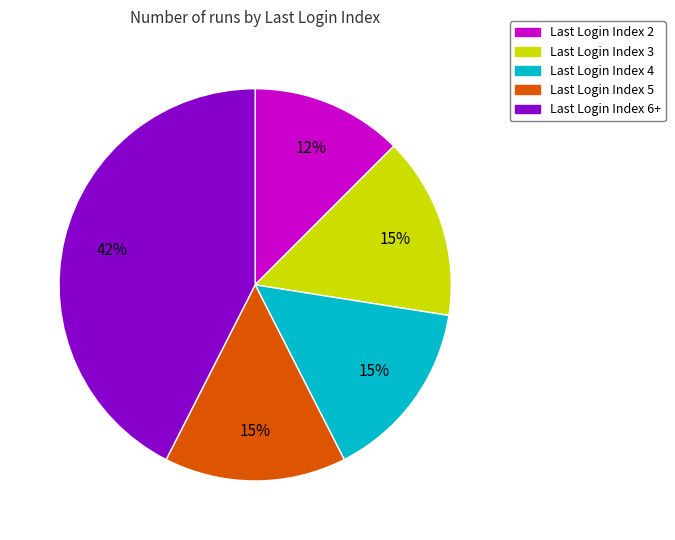

To the nearest percent, what is the average slice percentage?

20%